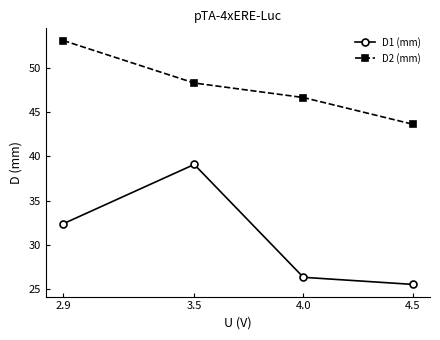

True or false: D1 (mm) and D2 (mm) intersect in this chart.

False